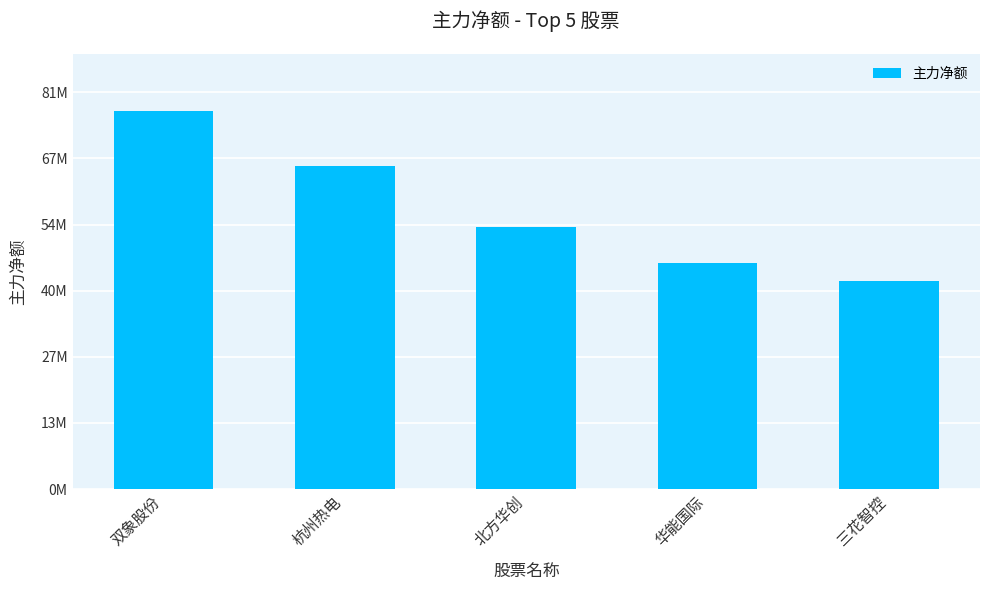

Are the bars horizontal?

No